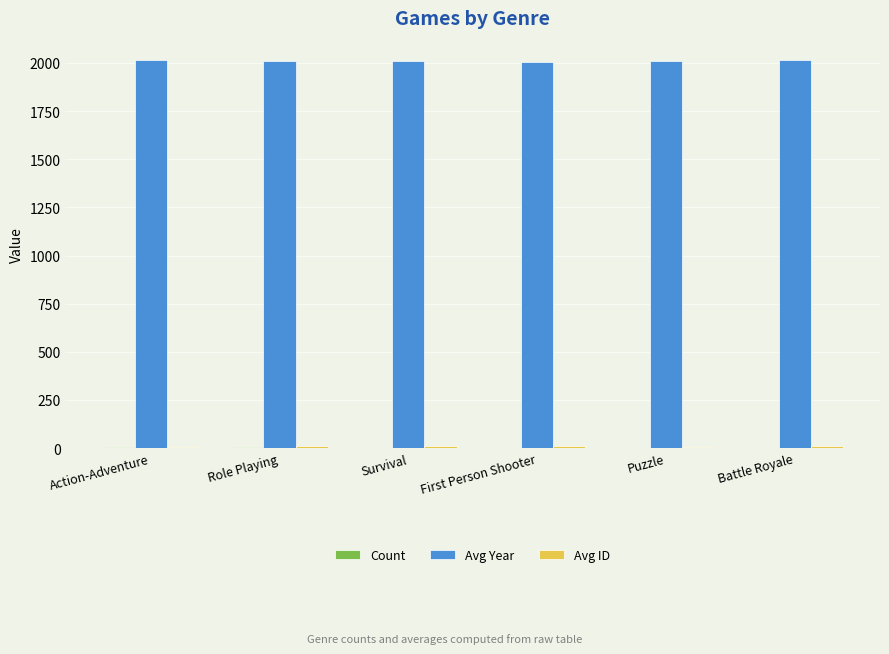

How many data points does each series have?

6